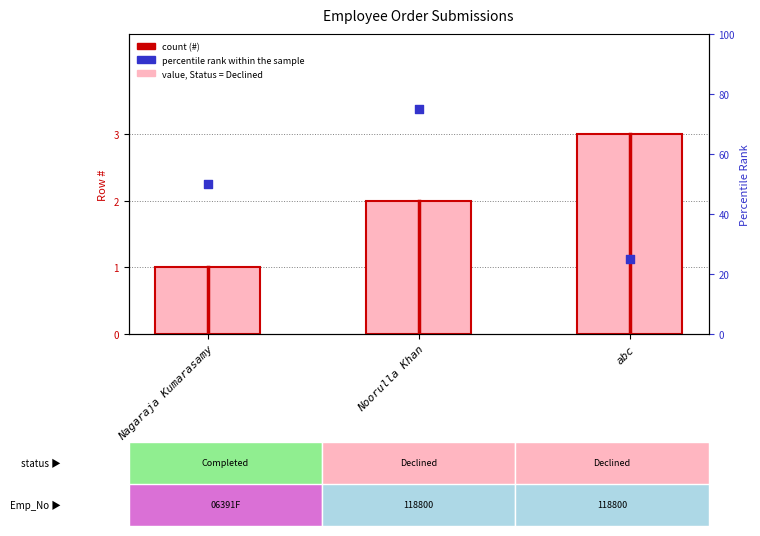

Which series has the largest total across all categories?

percentile rank within the sample